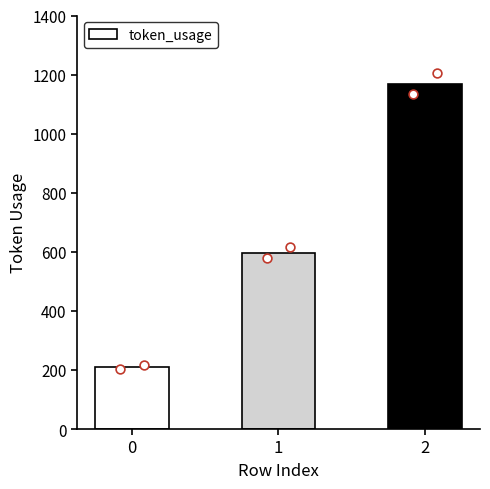

Which has a higher value, 2 or 0?

2